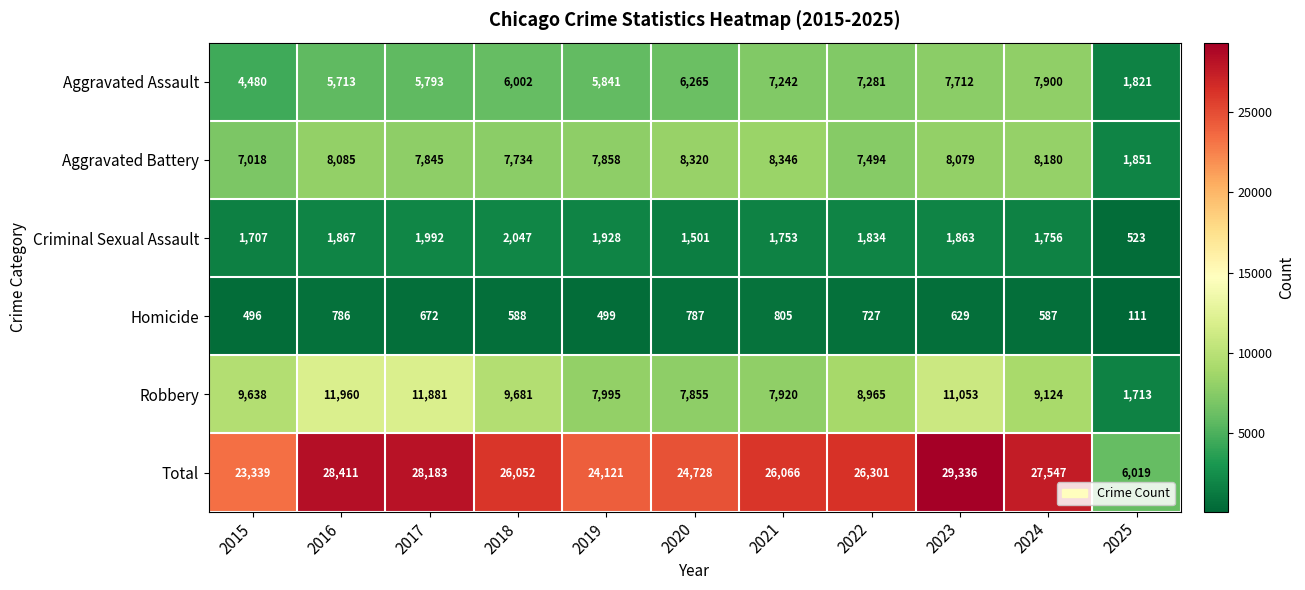

The value of Total at 2024 is 9283. True or false?

False